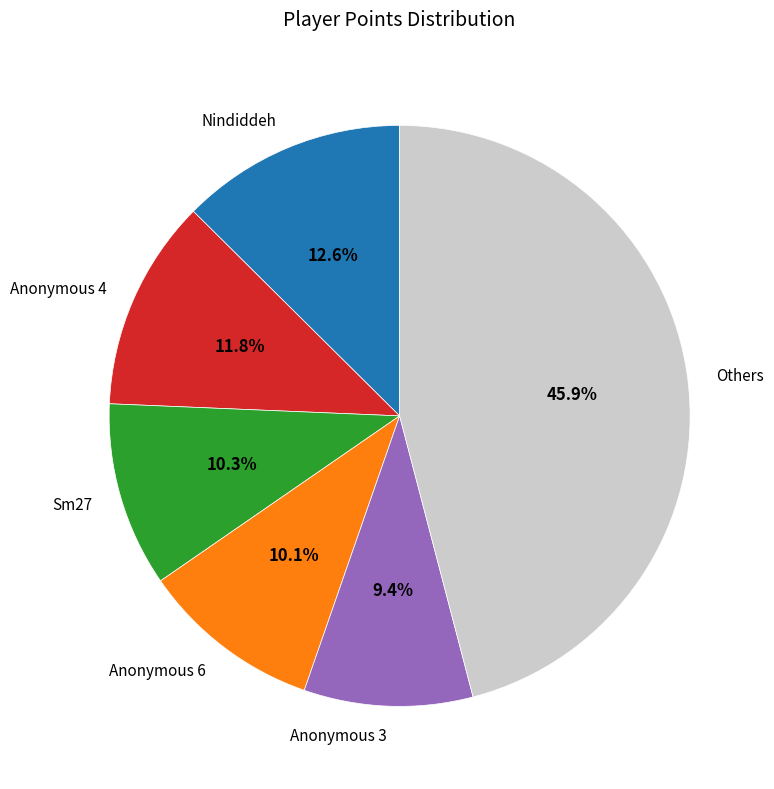

To the nearest percent, what is the difference between the Anonymous 3 and Sm27 slice percentages?

1%